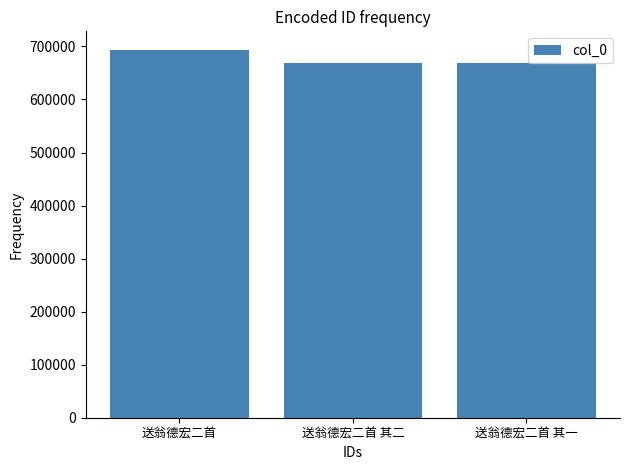

Approximately how many times larger is the value at 送翁德宏二首 compared to 送翁德宏二首 其一?

1.0